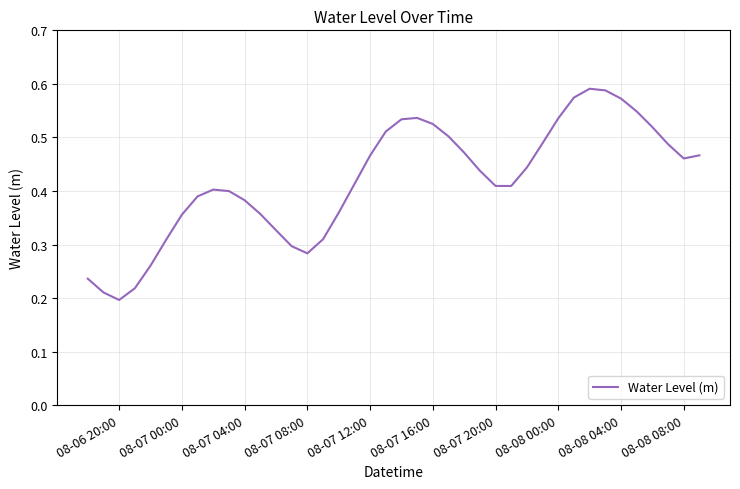

Does the chart have visible grid lines?

Yes